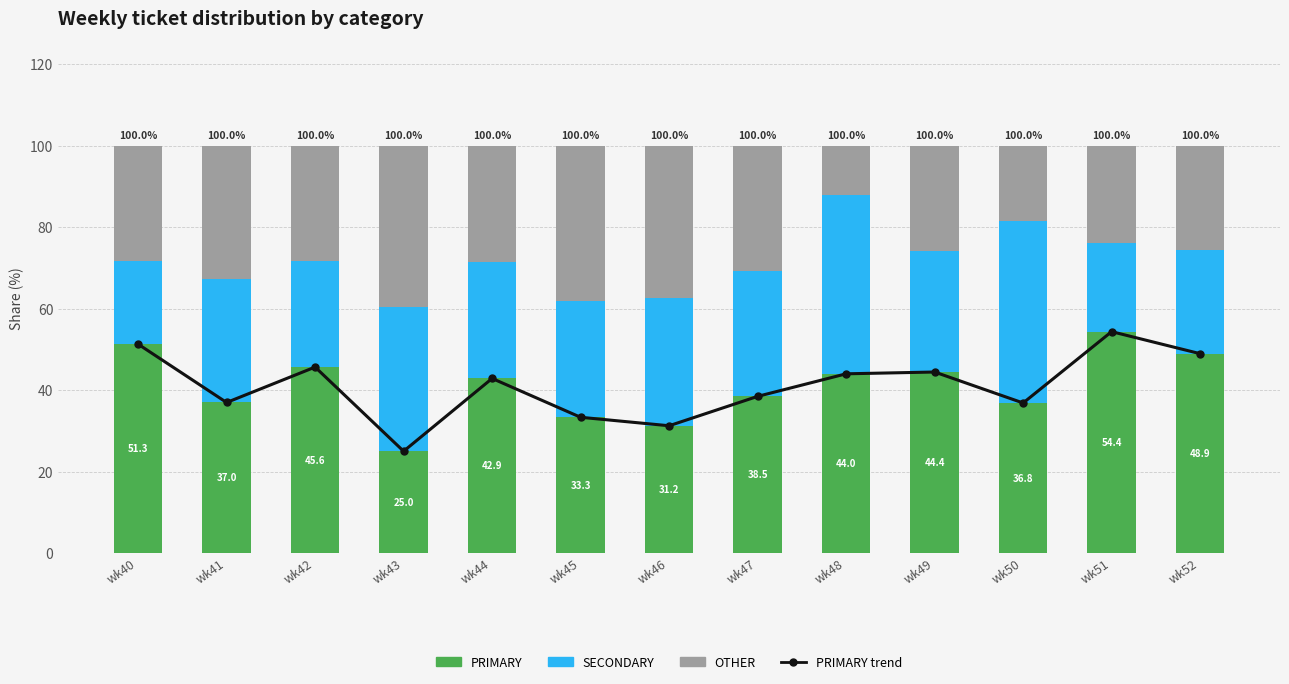

Is the value of OTHER at wk42 greater than the value of SECONDARY at wk48?

No